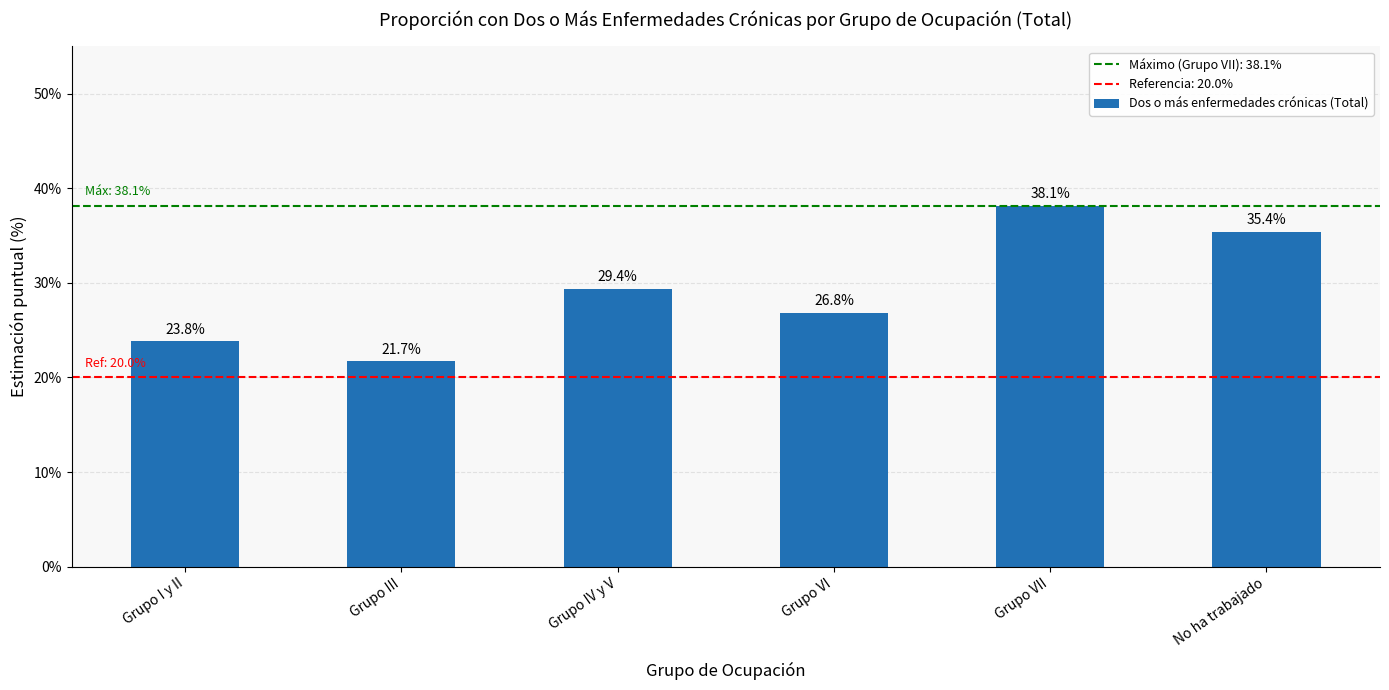

What is the minimum value shown in the chart?

21.7